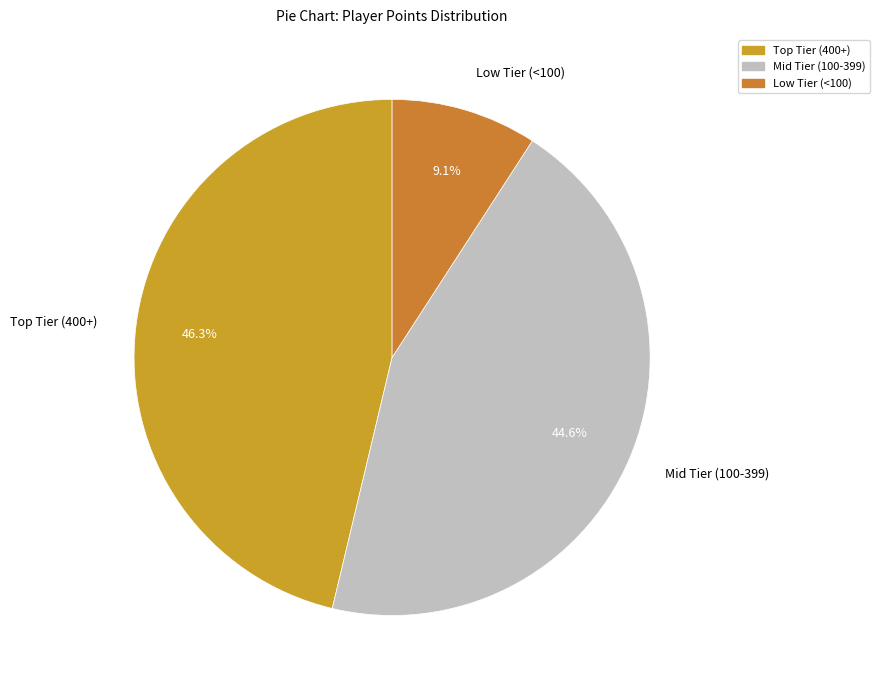

Count the number of slices in the pie.

3